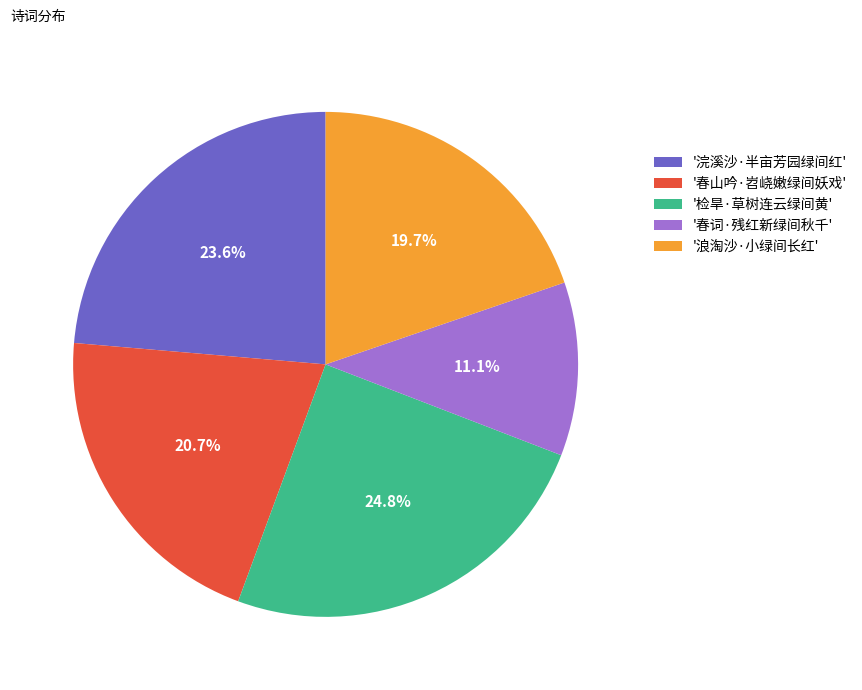

Does any single category account for the majority?

No